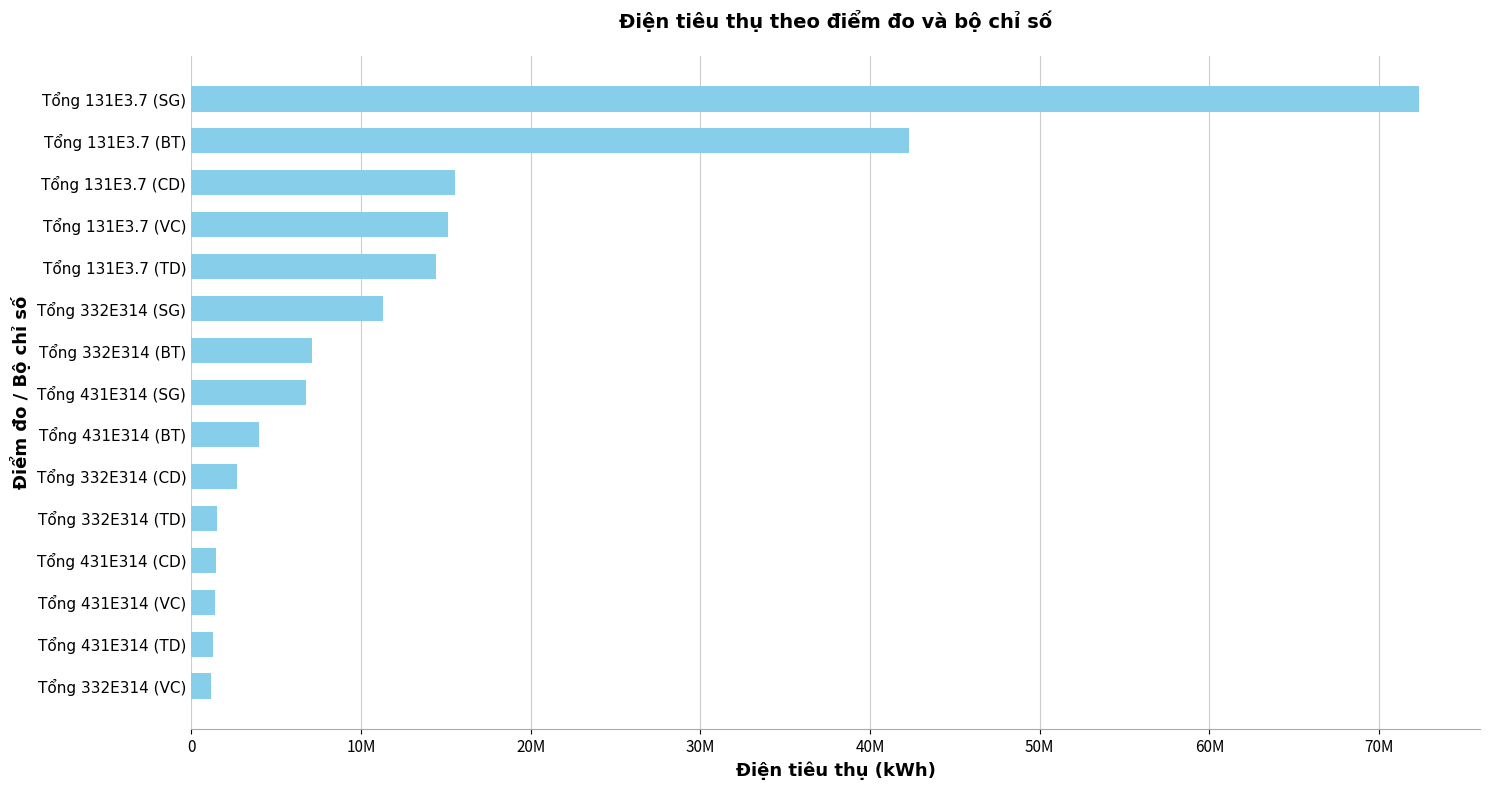

Does the chart contain any negative values?

No